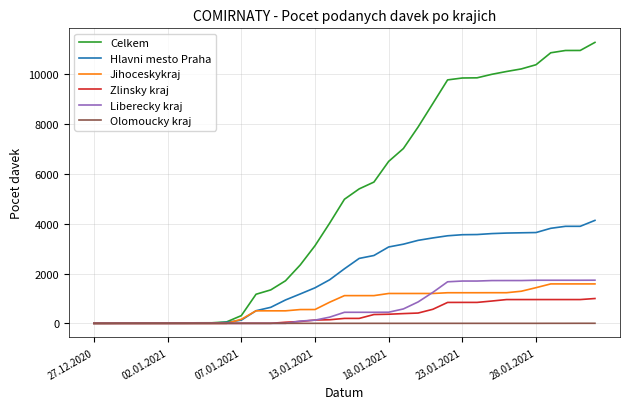

How many lines are shown in the chart?

6